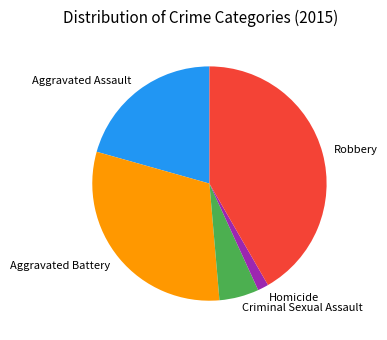

Count the number of slices in the pie.

5